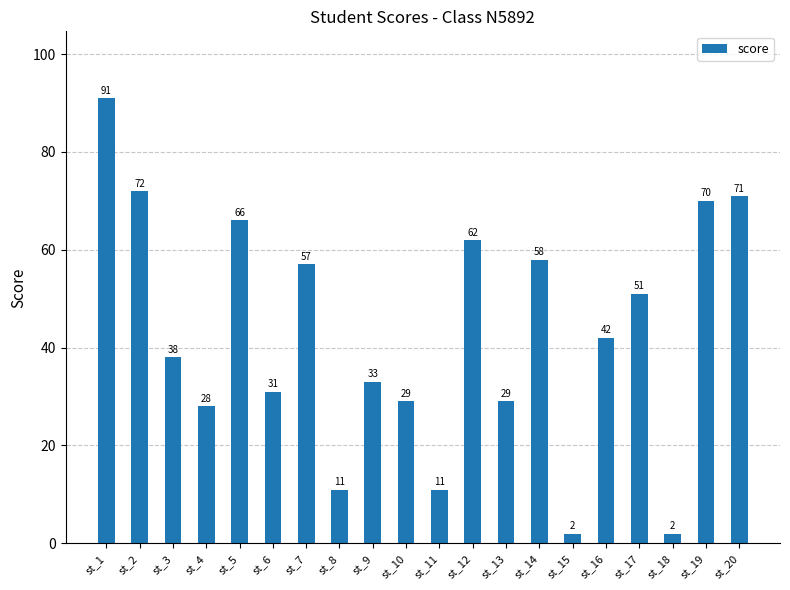

The chart shows a value of 13 at st_3. True or false?

False